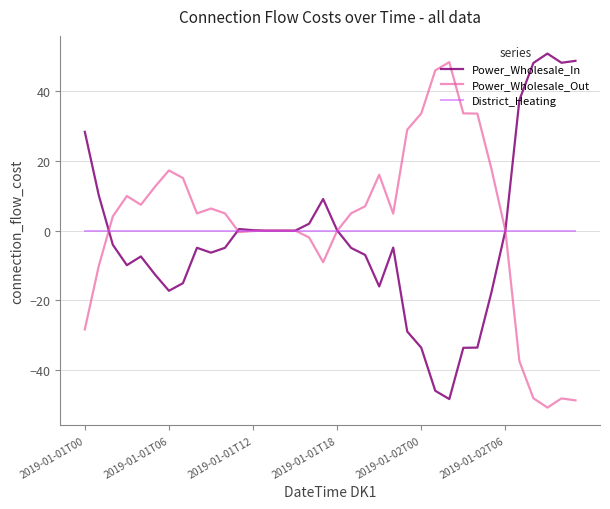

What is the maximum value shown in the chart?

50.7